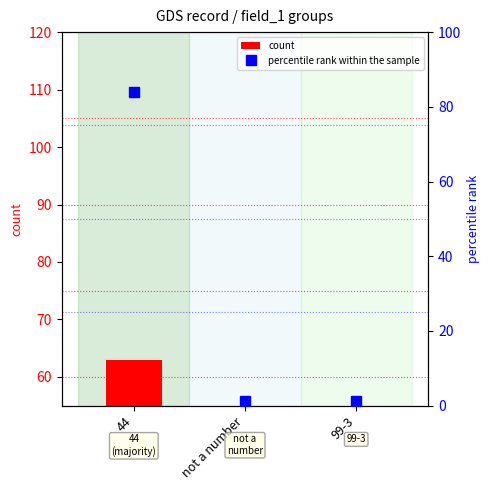

Is the value of percentile rank within the sample at 44 greater than the value of count at 44?

Yes